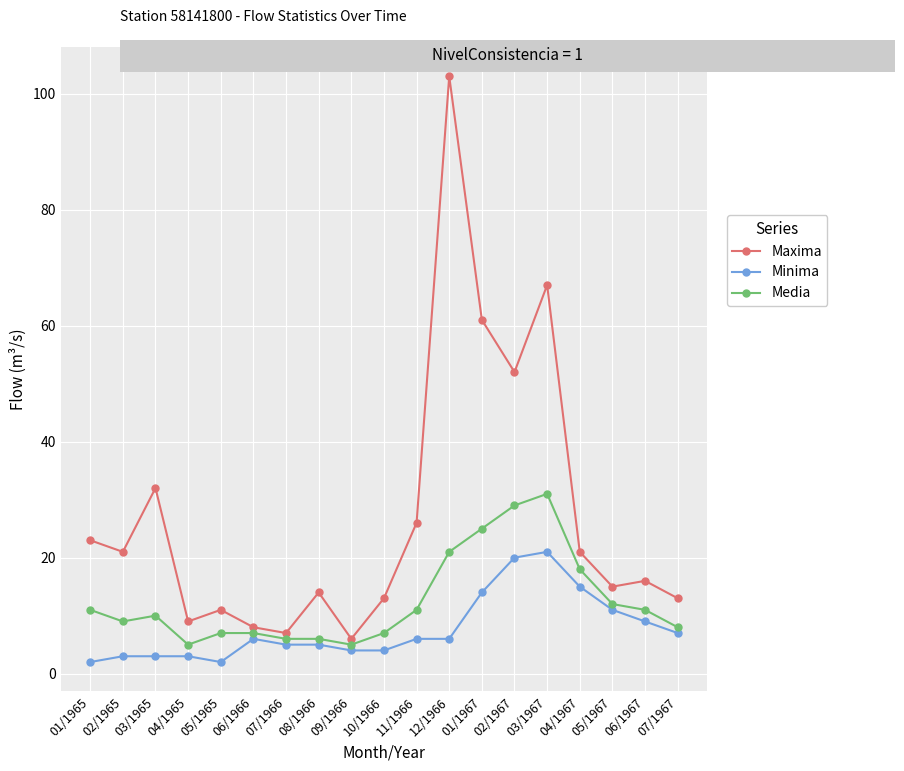

What position from the left is 08/1966?

8